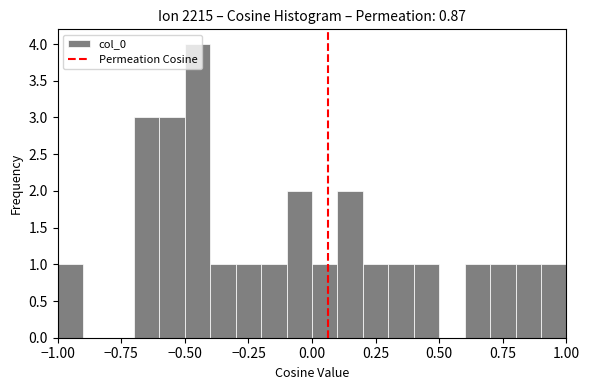

Read against the x-axis, roughly where is the centre of the tallest bar?

-0.45